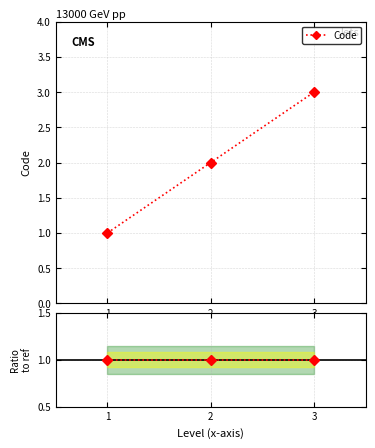

Which series has the widest spread of values?

Code